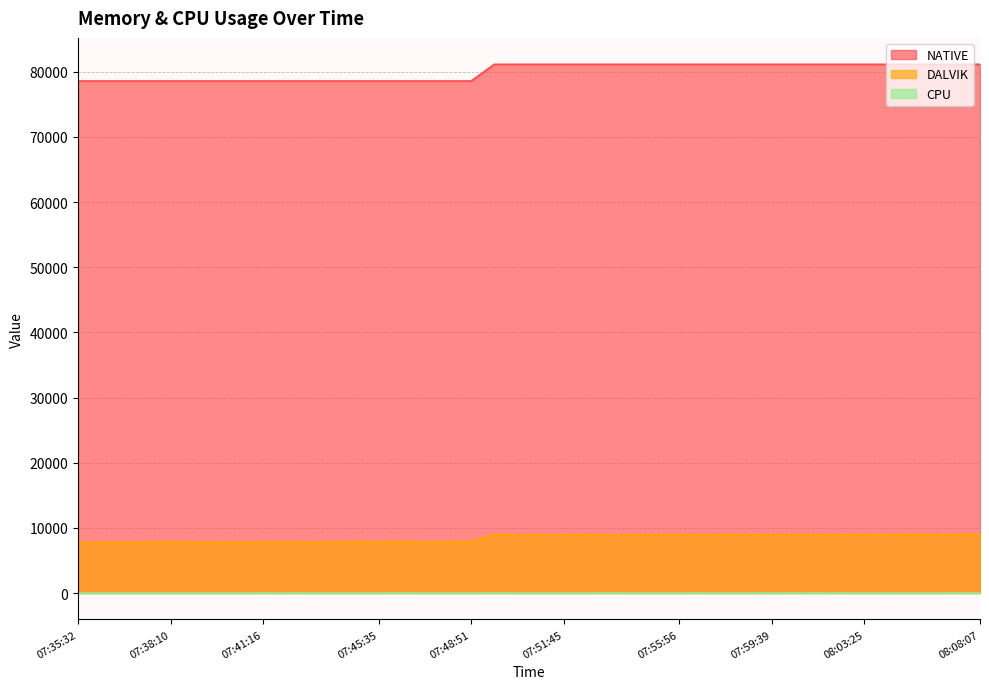

What is the sum of the DALVIK values at 07:57:47 and 07:47:26?

16867.0